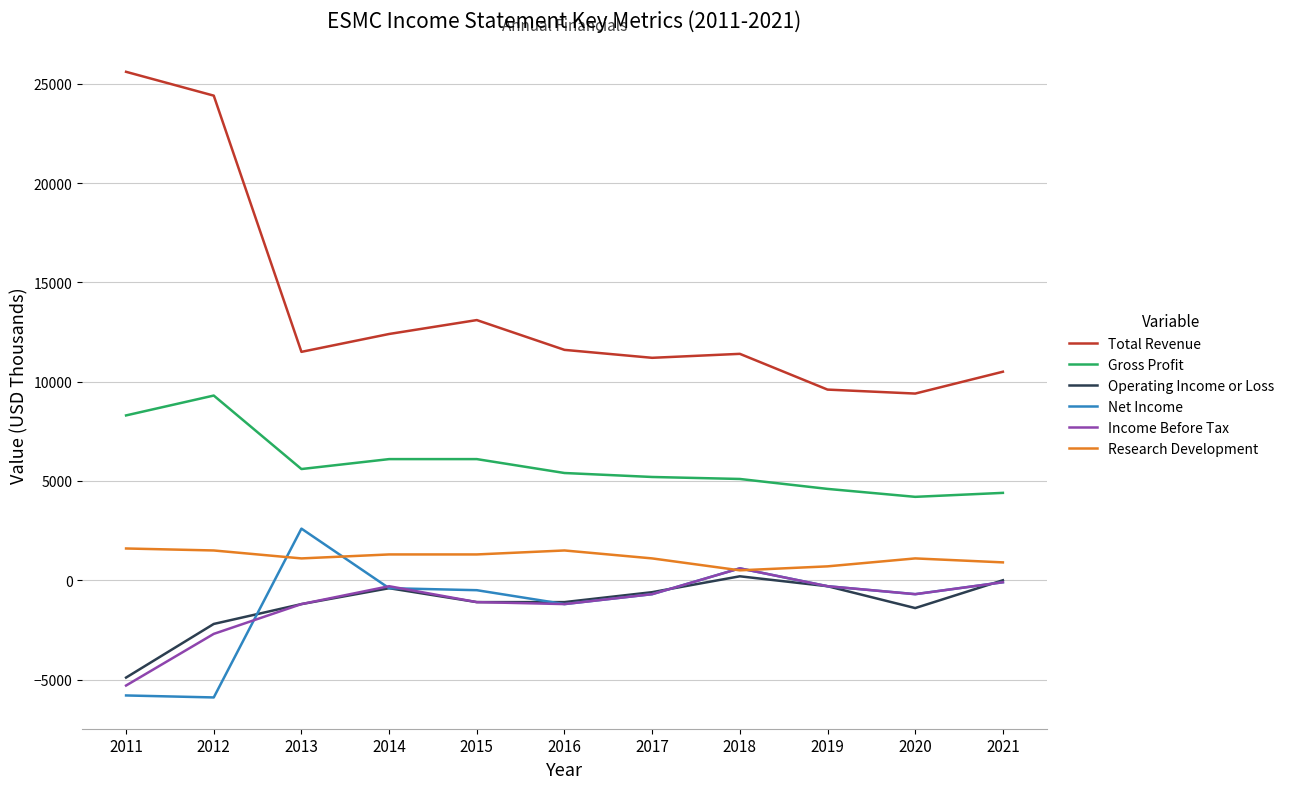

The Gross Profit series shows 10840 at 2015. True or false?

False